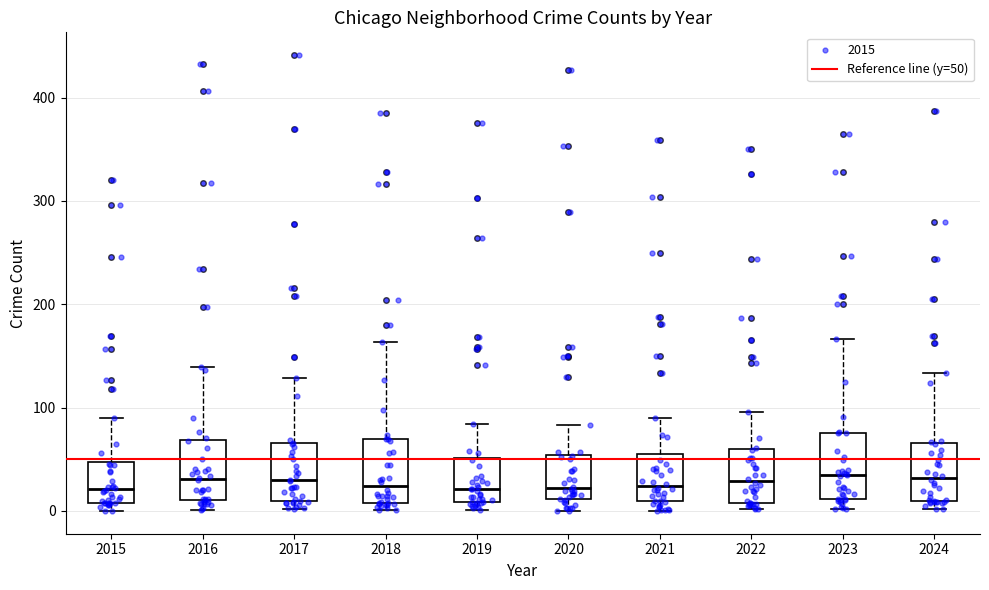

Reading left to right, transcribe this box plot: for each box, give where its median line is, the range the box spans, and where its two whiskers end, as read against the y-axis. The values are not printed on the chart, so give them approximately, as read against the axis.

2015: median 20, box 10 to 50, whiskers 0 to 90
2016: median 30, box 10 to 70, whiskers 0 to 140
2017: median 30, box 10 to 70, whiskers 0 to 130
2018: median 20, box 10 to 70, whiskers 0 to 160
2019: median 20, box 10 to 50, whiskers 0 to 80
2020: median 20, box 10 to 50, whiskers 0 to 80
2021: median 20, box 10 to 50, whiskers 0 to 90
2022: median 30, box 10 to 60, whiskers 0 to 100
2023: median 30, box 10 to 80, whiskers 0 to 170
2024: median 30, box 10 to 70, whiskers 0 to 130